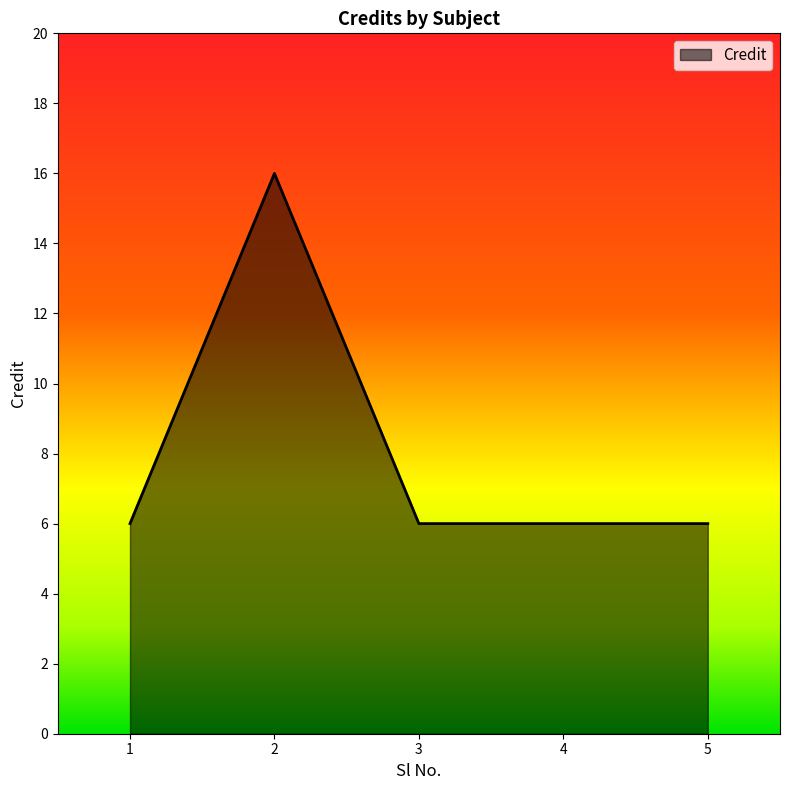

What value does the data have at 1?

6